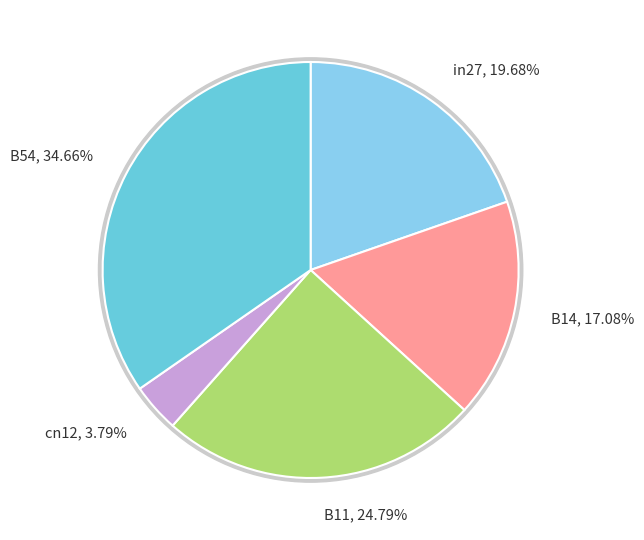

Is the sum of in27 and cn12 greater than half?

No